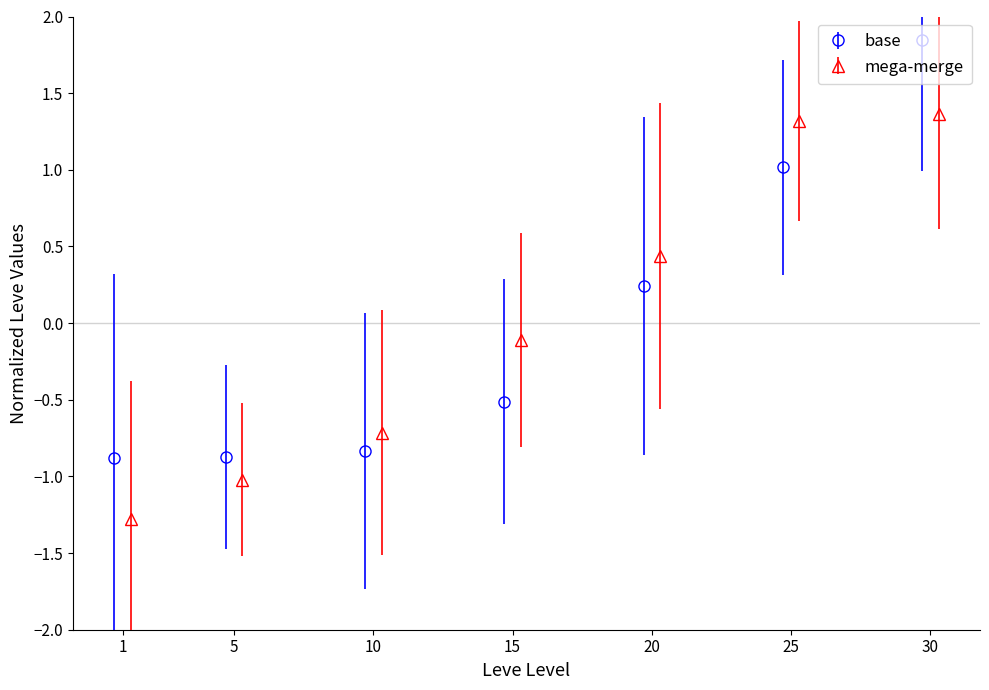

What is the minimum value for base?

-0.9